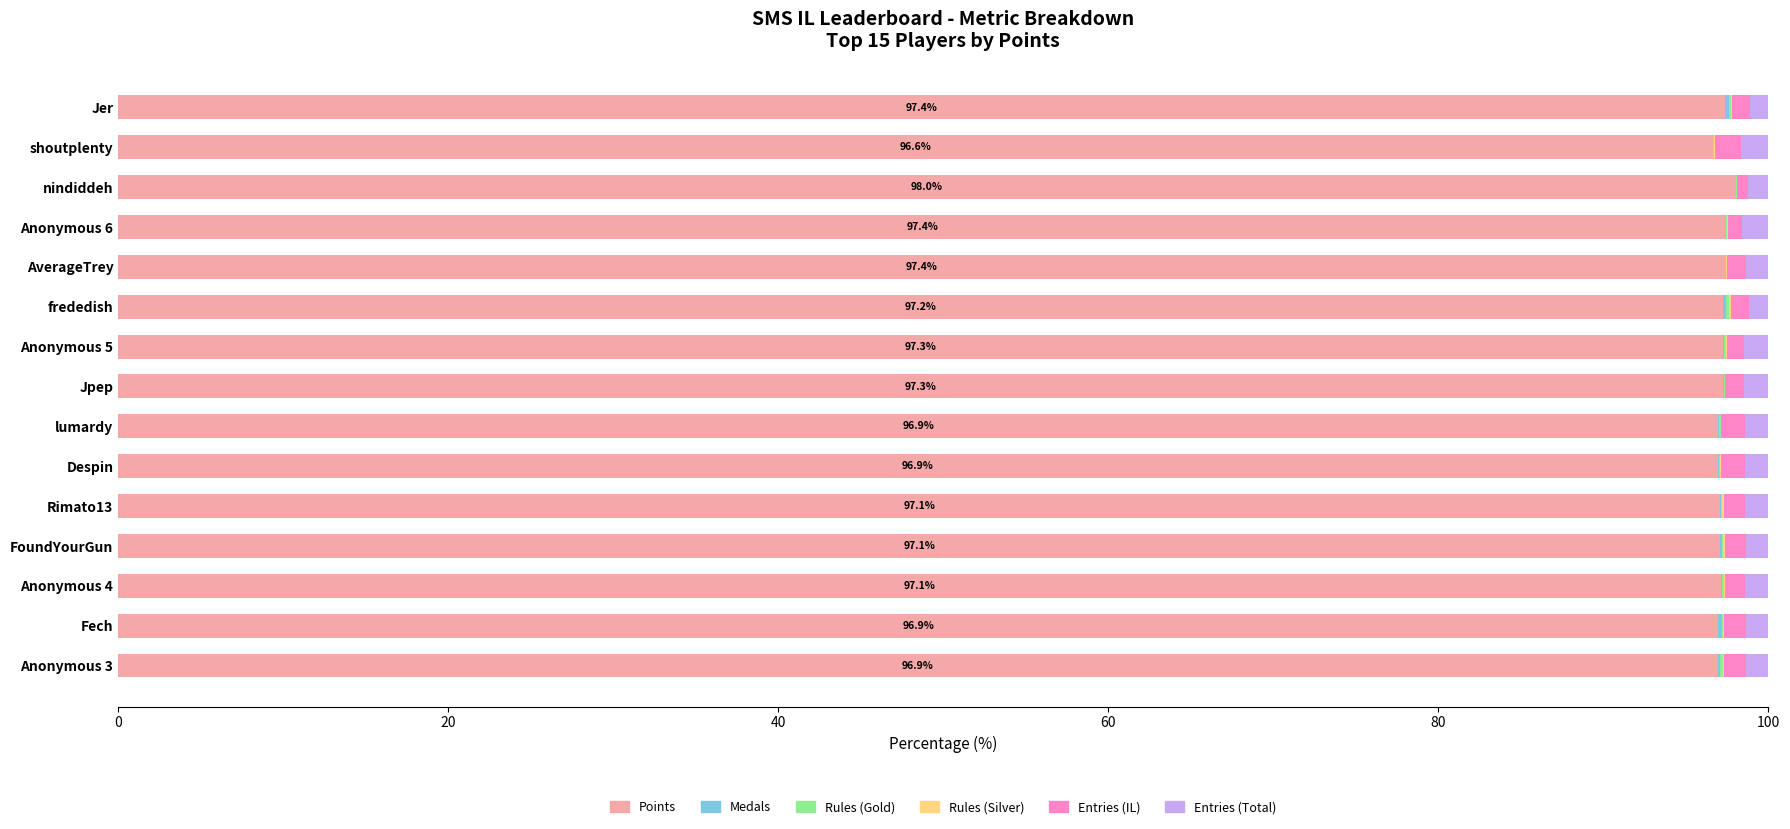

True or false: Points has a value of 21.8 at Jpep.

False